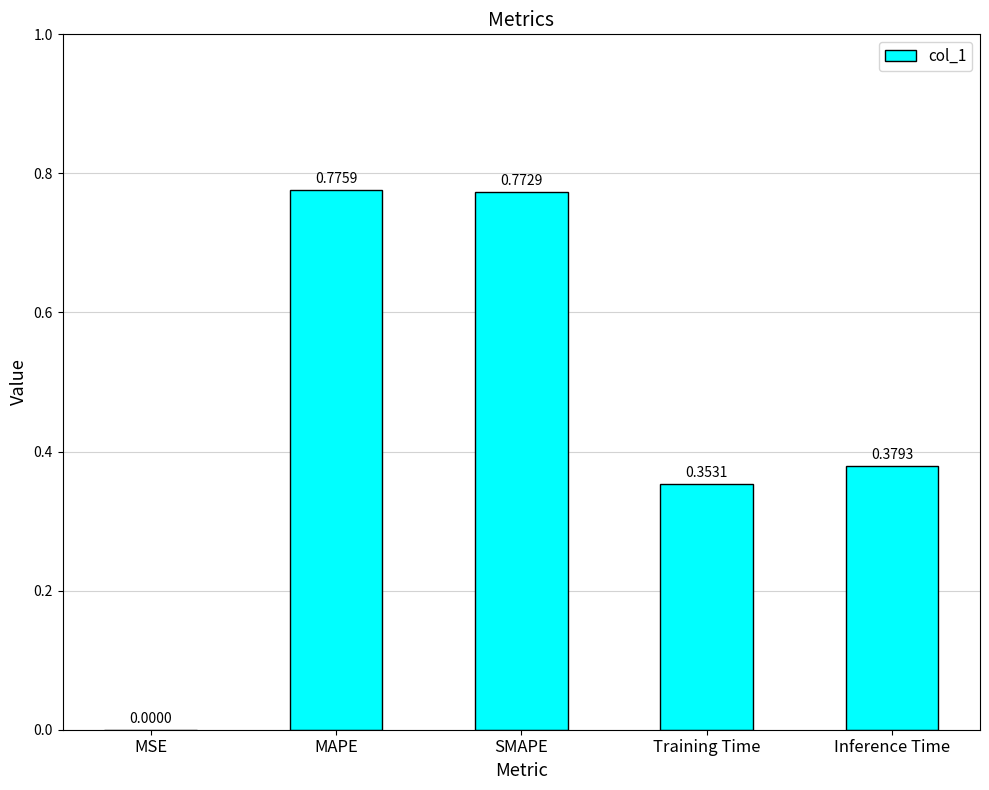

At which category does the chart reach its peak across all series?

MAPE